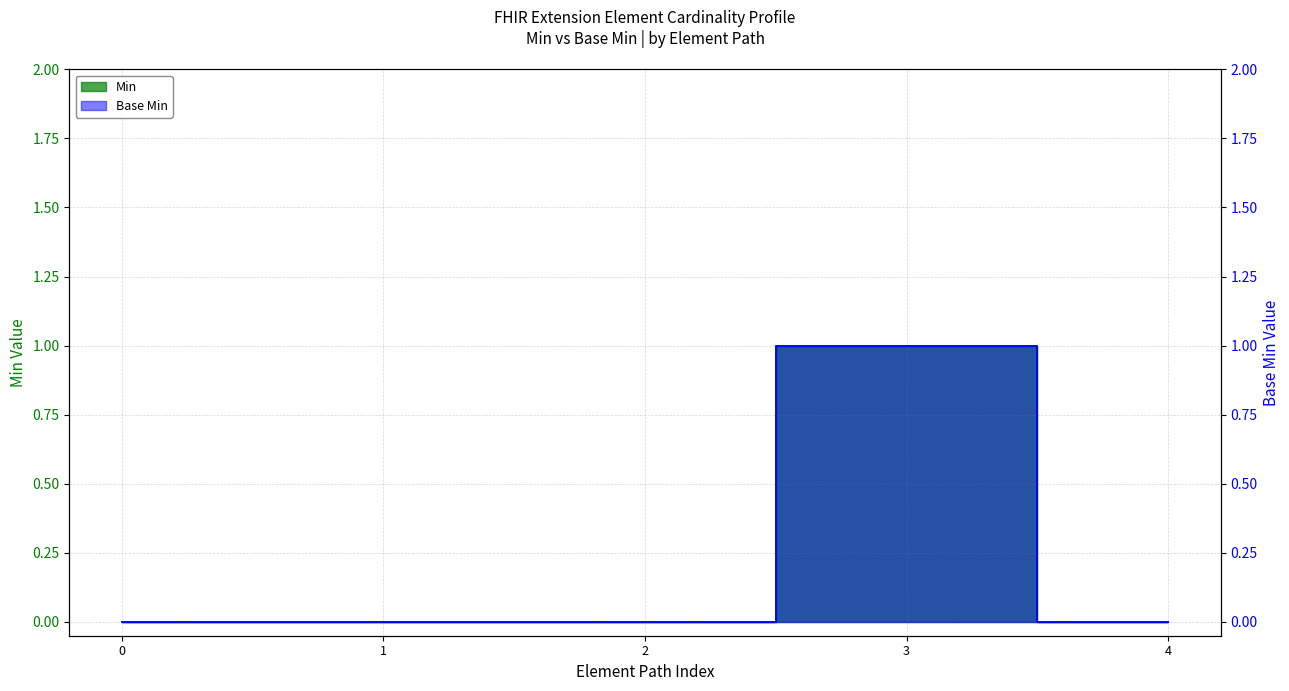

How many lines are shown in the chart?

2